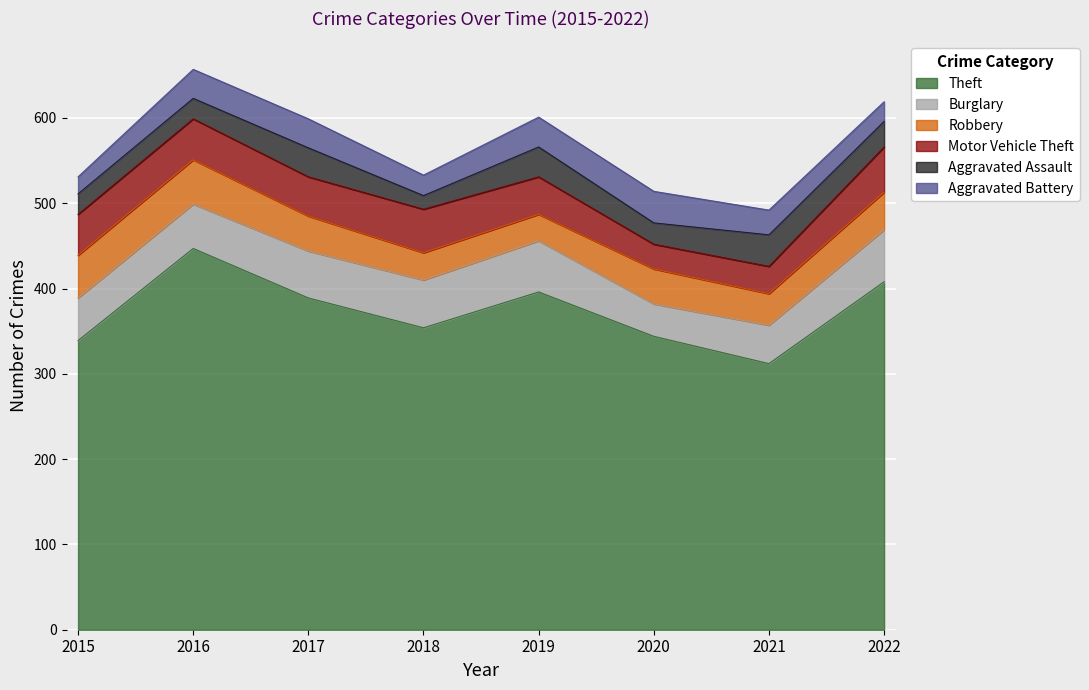

Which series has the largest total across all categories?

Theft